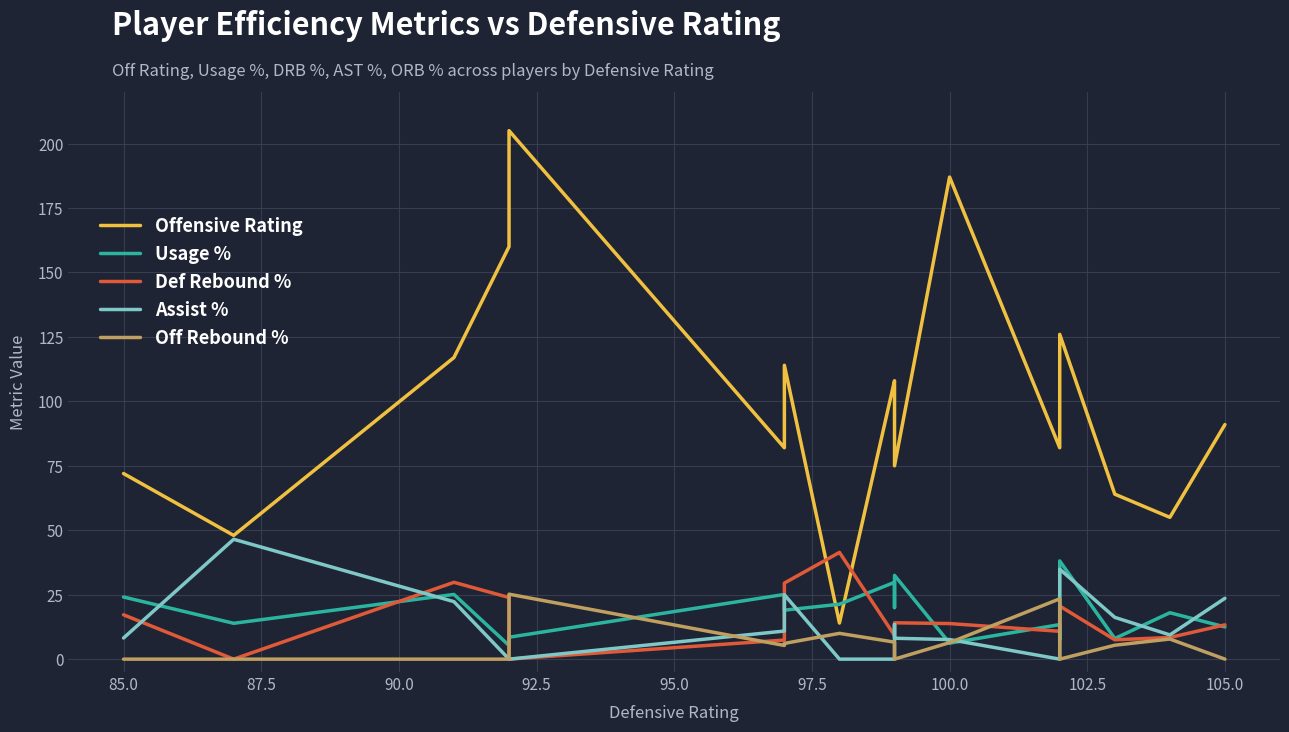

How many values in Off Rebound % are above zero?

10